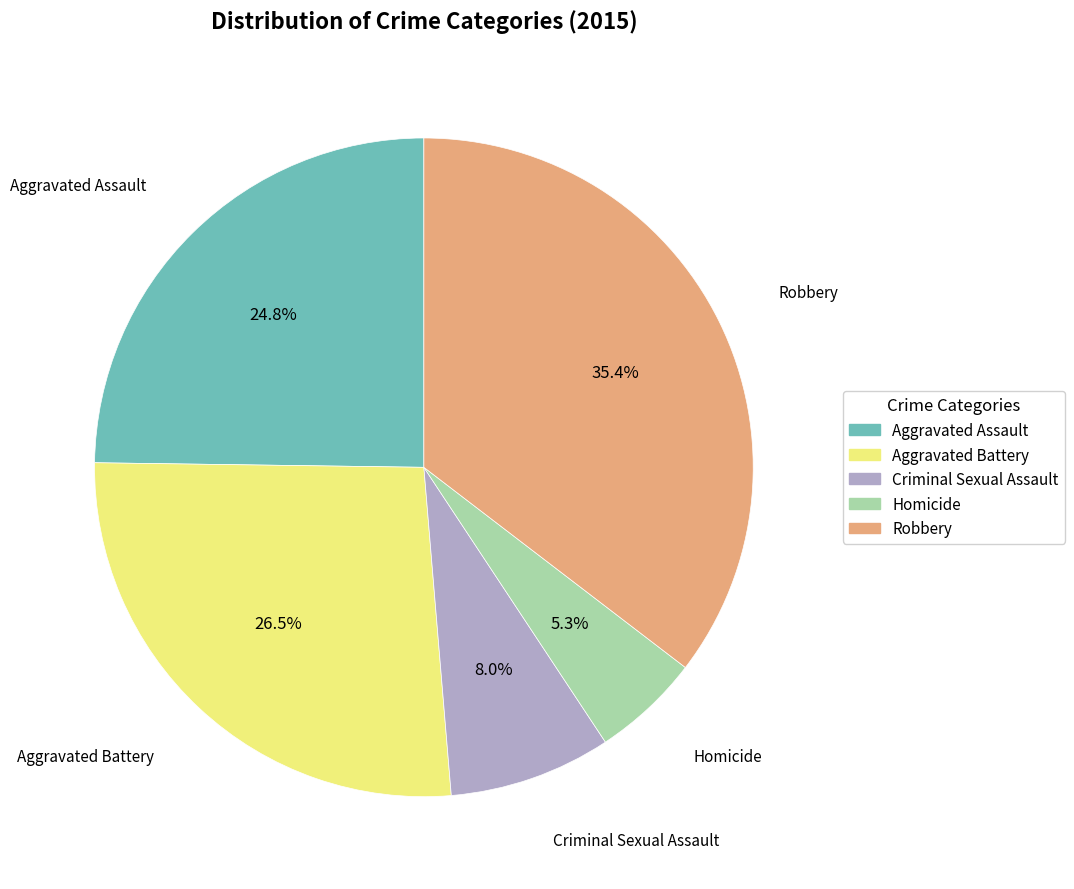

Is there a majority slice in this chart?

No